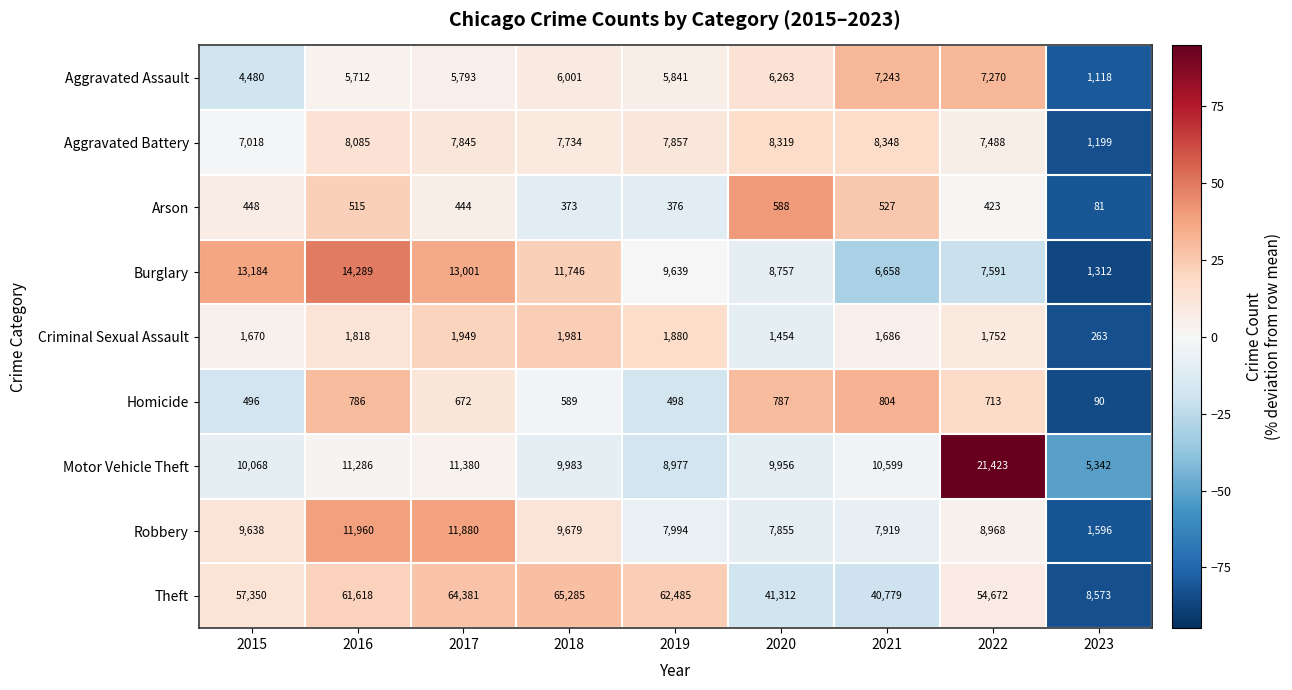

Which label corresponds to the largest value in the chart?

2018